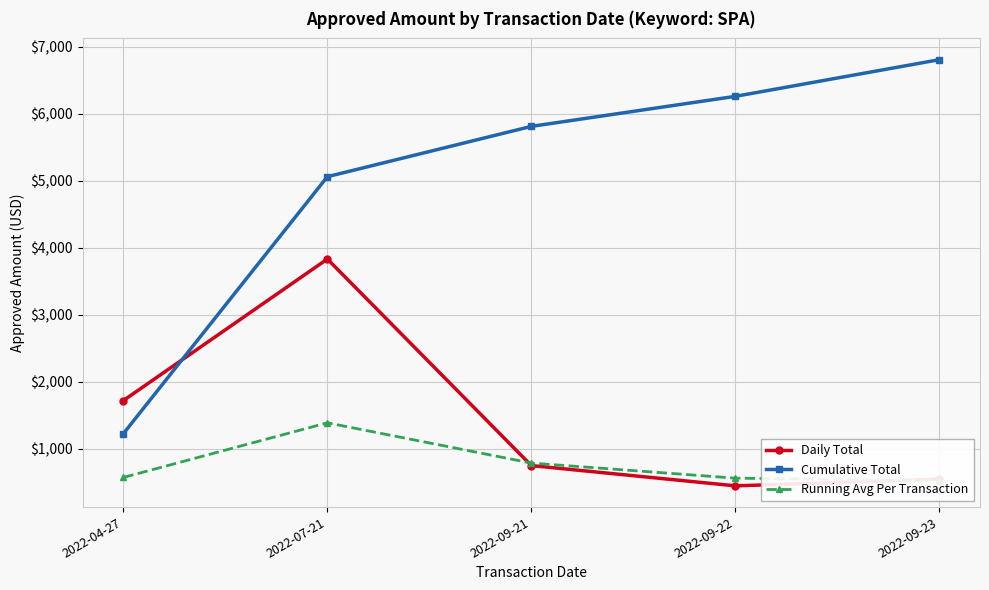

Reading right to left, what are all the values shown in this chart?

Daily Total: 546.8	447.9	750.4	3831.9	1721.2
Cumulative Total: 6805.6	6258.8	5810.9	5060.4	1228.5
Running Avg Per Transaction: 521.3	562.6	787.9	1388.3	573.7